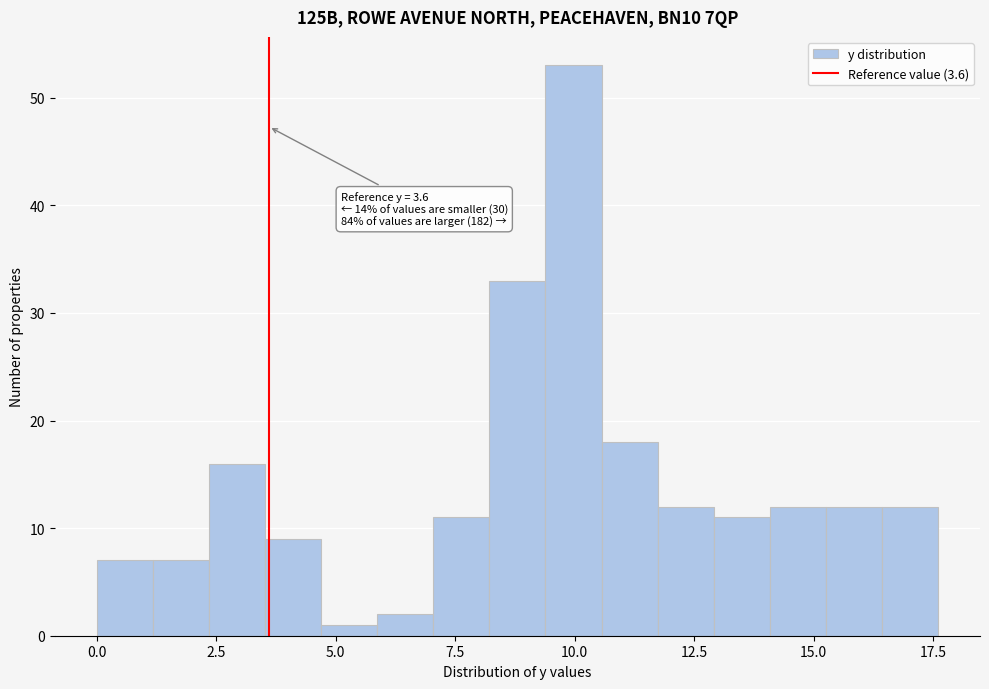

Read against the x-axis, roughly where is the centre of the tallest bar?

10.0